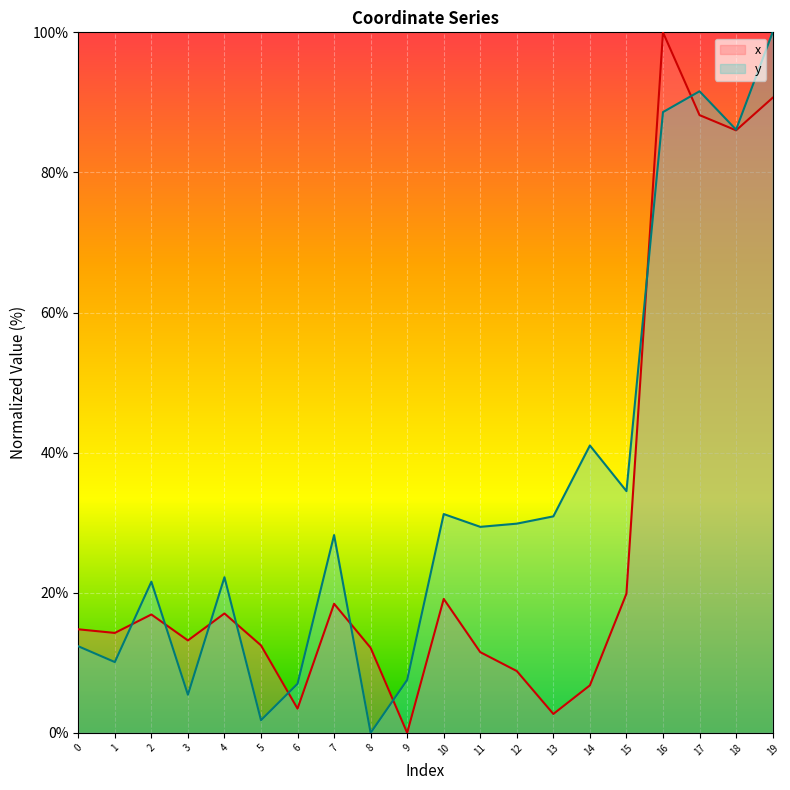

Reading left to right, what are all the values shown in this chart?

x: 14.8	14.3	16.9	13.2	17.0	12.5	3.5	18.4	12.1	0.0	19.1	11.5	8.8	2.7	6.8	19.9	100.0	88.2	86.0	90.7
y: 12.4	10.1	21.6	5.4	22.2	1.8	7.0	28.2	0.0	7.6	31.2	29.4	29.9	30.9	41.0	34.5	88.6	91.6	86.1	100.0